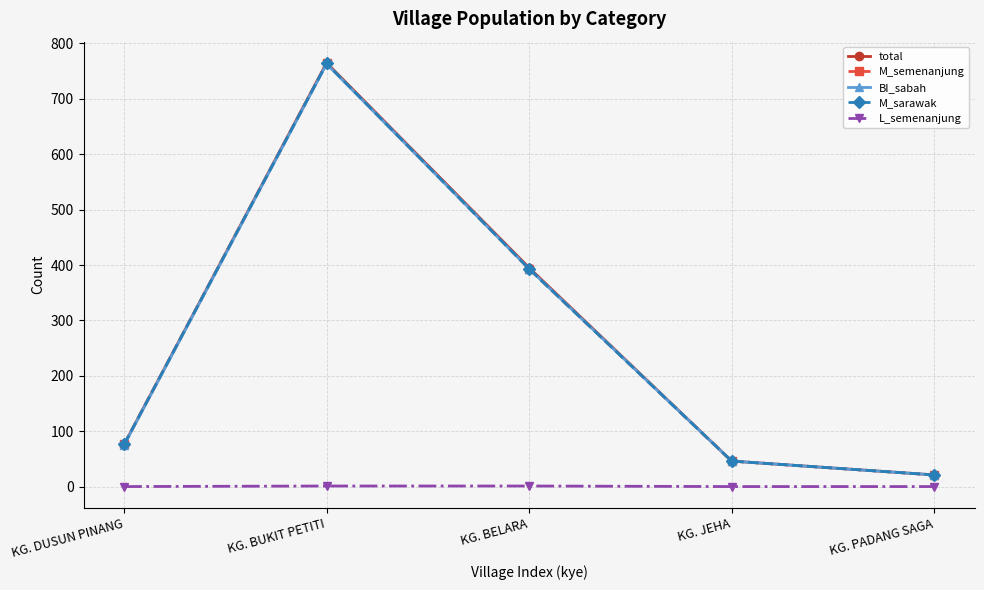

Is this an area chart (filled region under the line)?

No